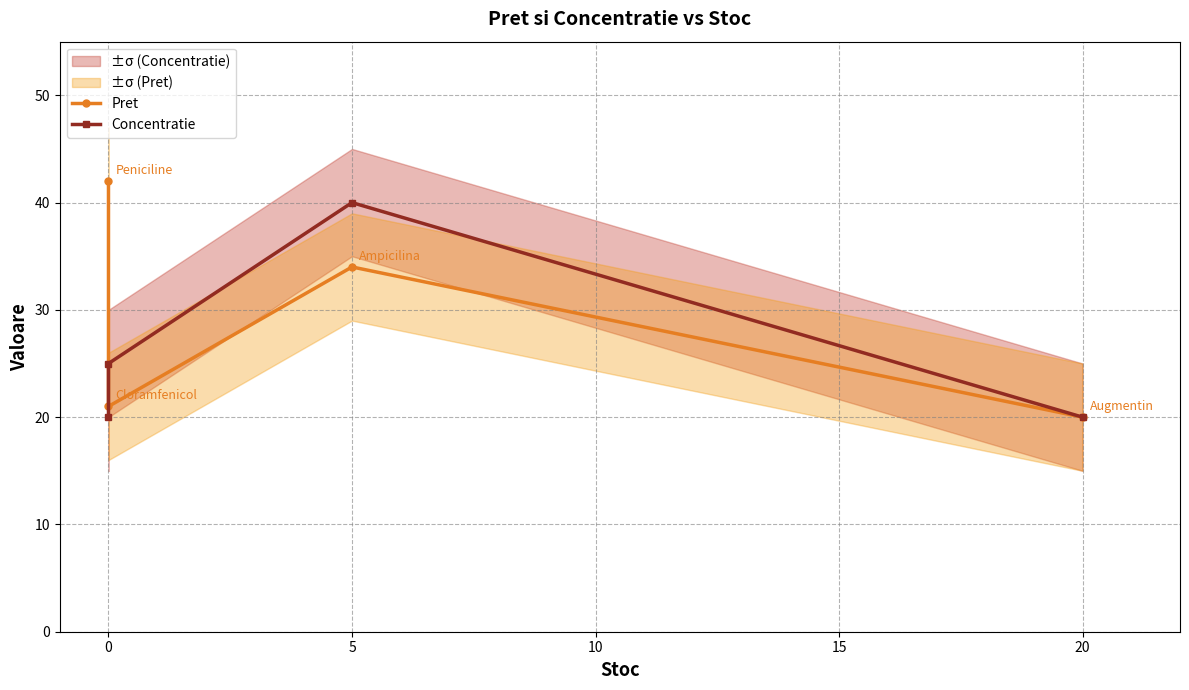

Does the chart have visible grid lines?

Yes